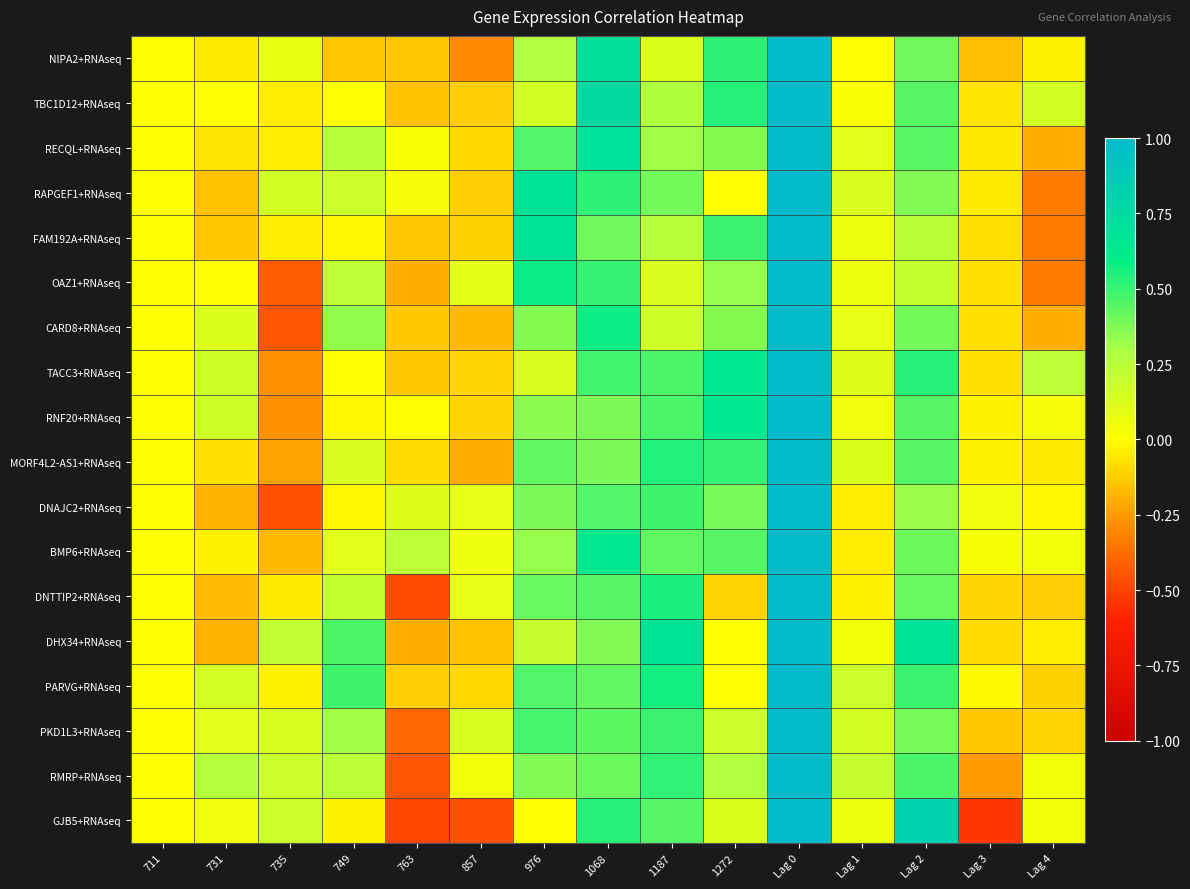

What is the difference between the highest and lowest values at Lag 3?

0.6